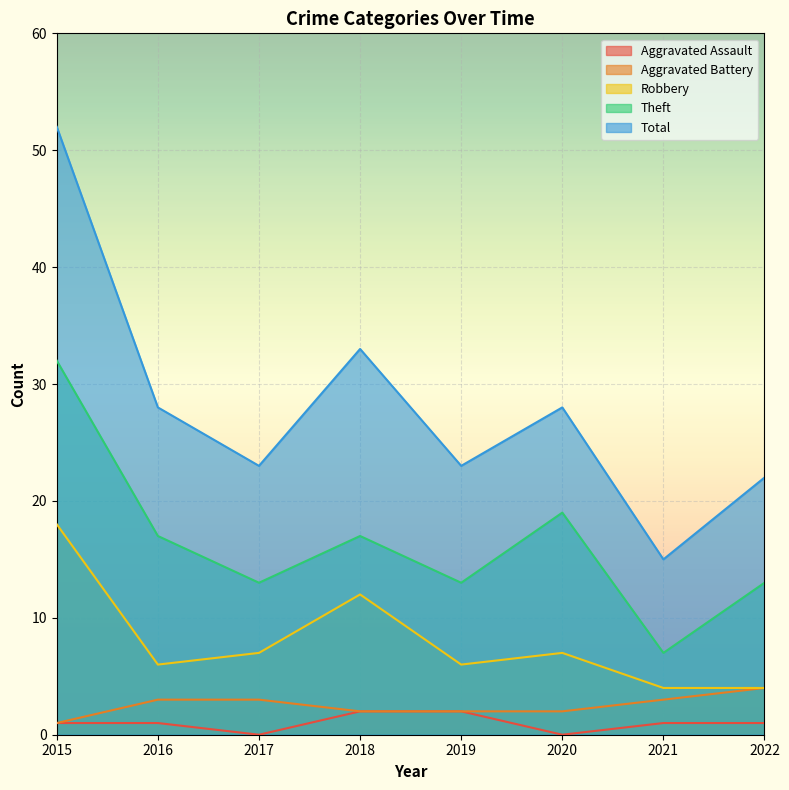

True or false: Robbery and Total cross at least once.

False